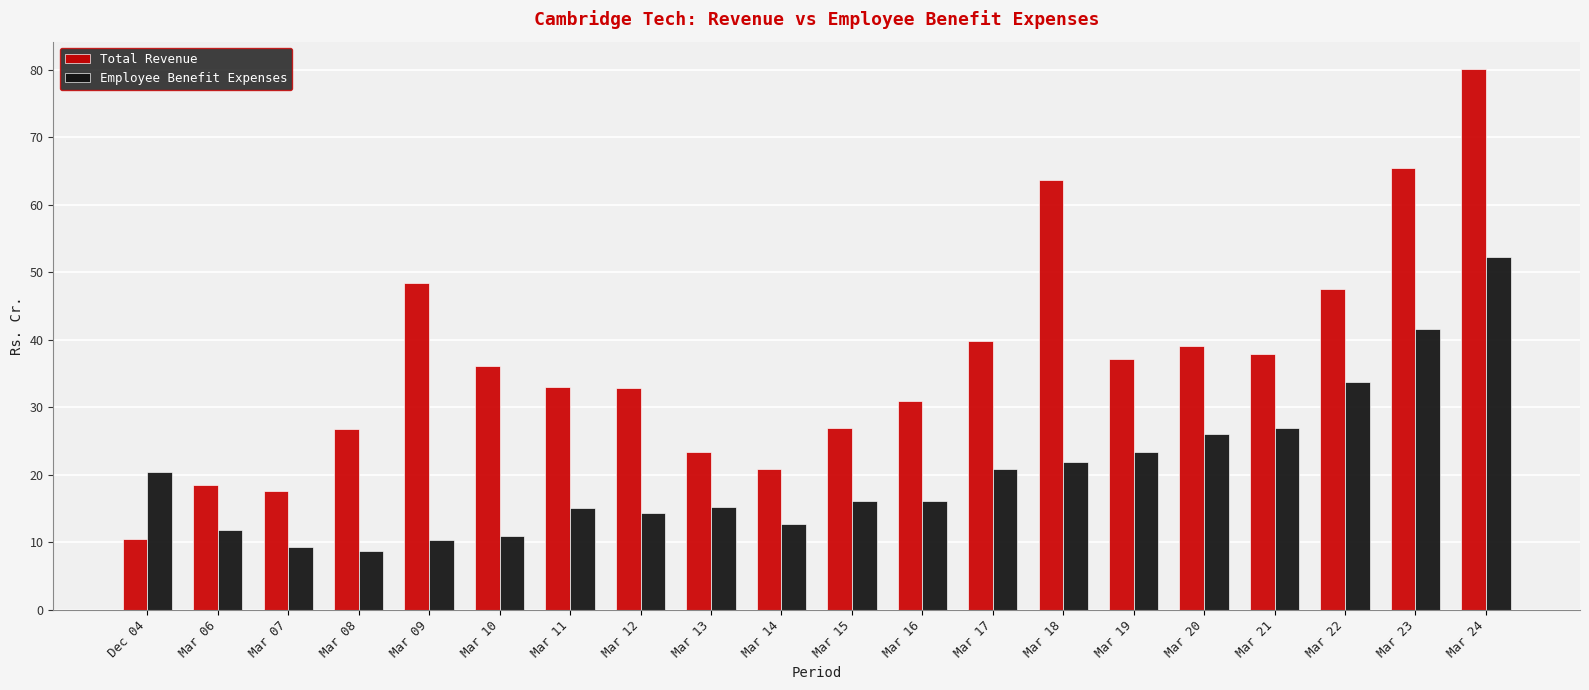

What is the minimum value shown in the chart?

8.7